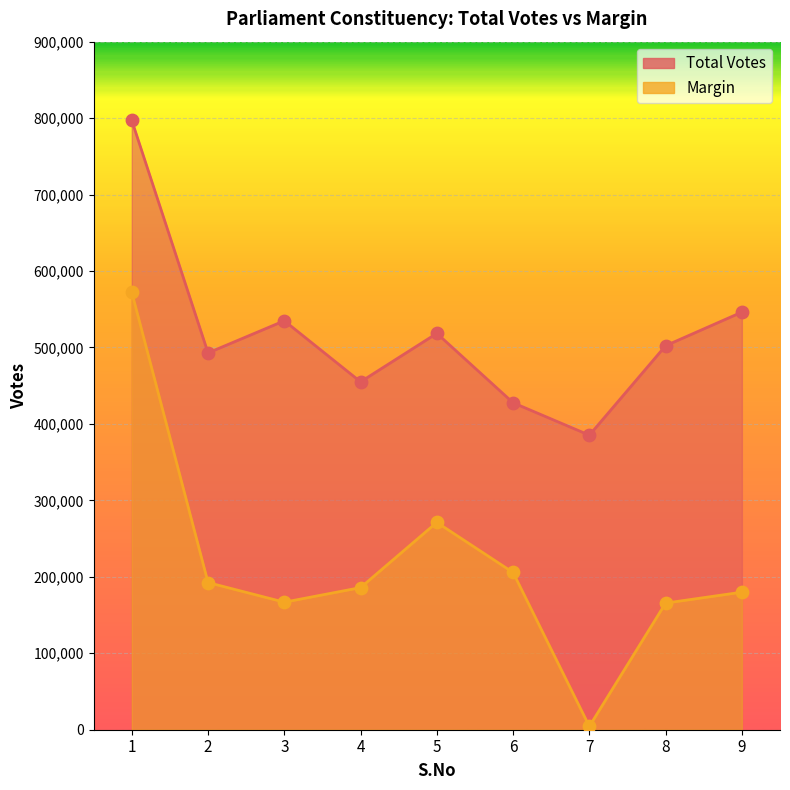

Which series contains the highest Y value?

Total Votes